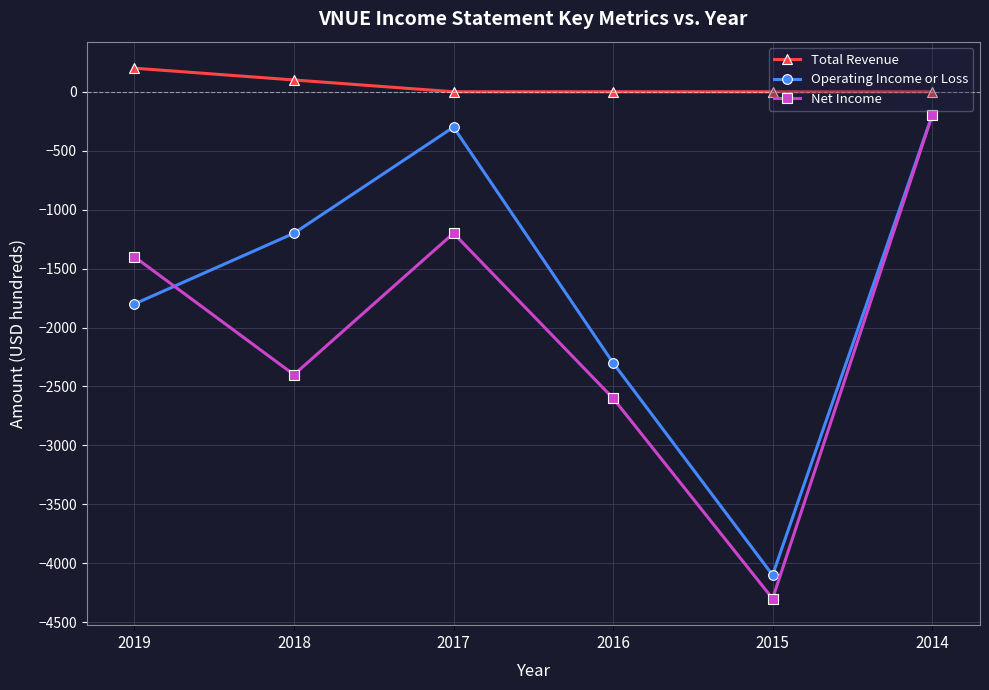

What is the total value across all series at 2015?

-8400